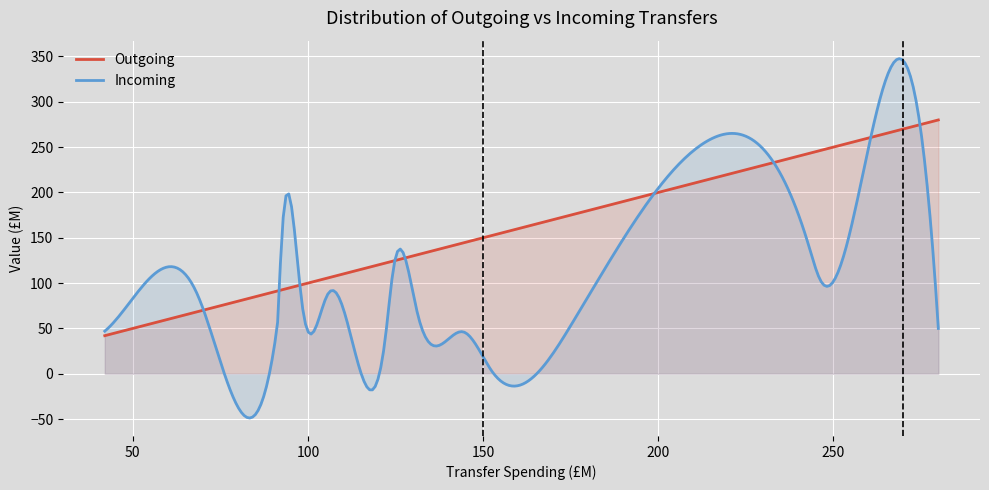

Rank the series by their maximum value, from highest to lowest.

Incoming, Outgoing